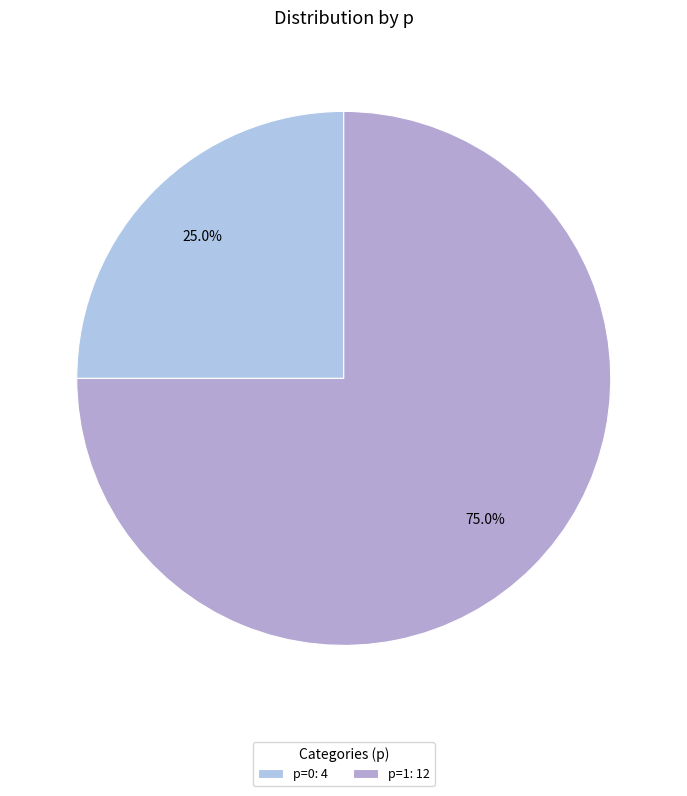

Which category has the biggest portion of the pie?

p=1: 12